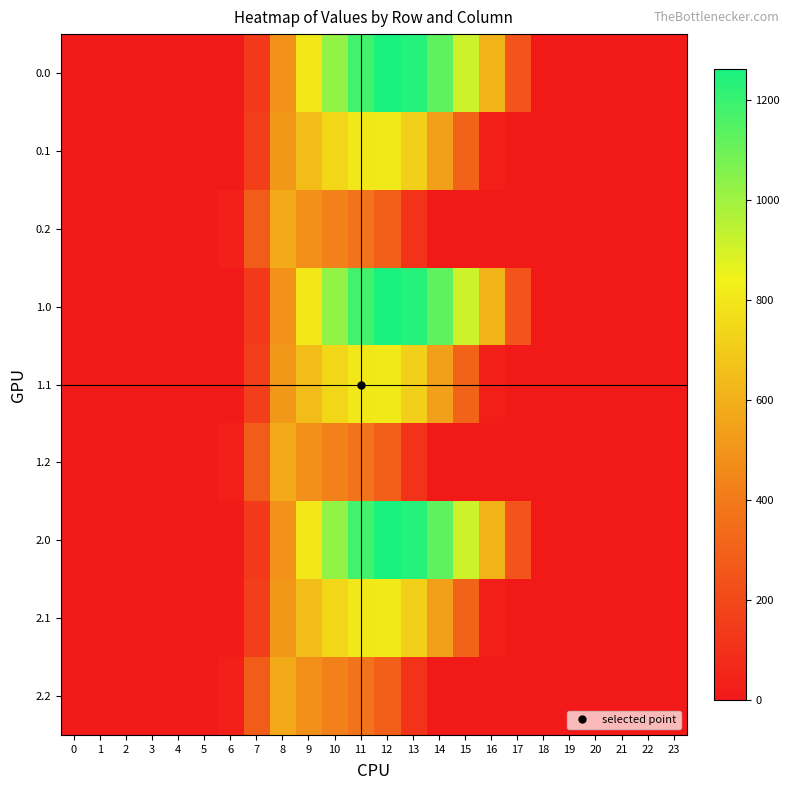

Rank the series by their maximum value, from lowest to highest.

0.2, 1.2, 2.2, 0.1, 1.1, 2.1, 0.0, 1.0, 2.0